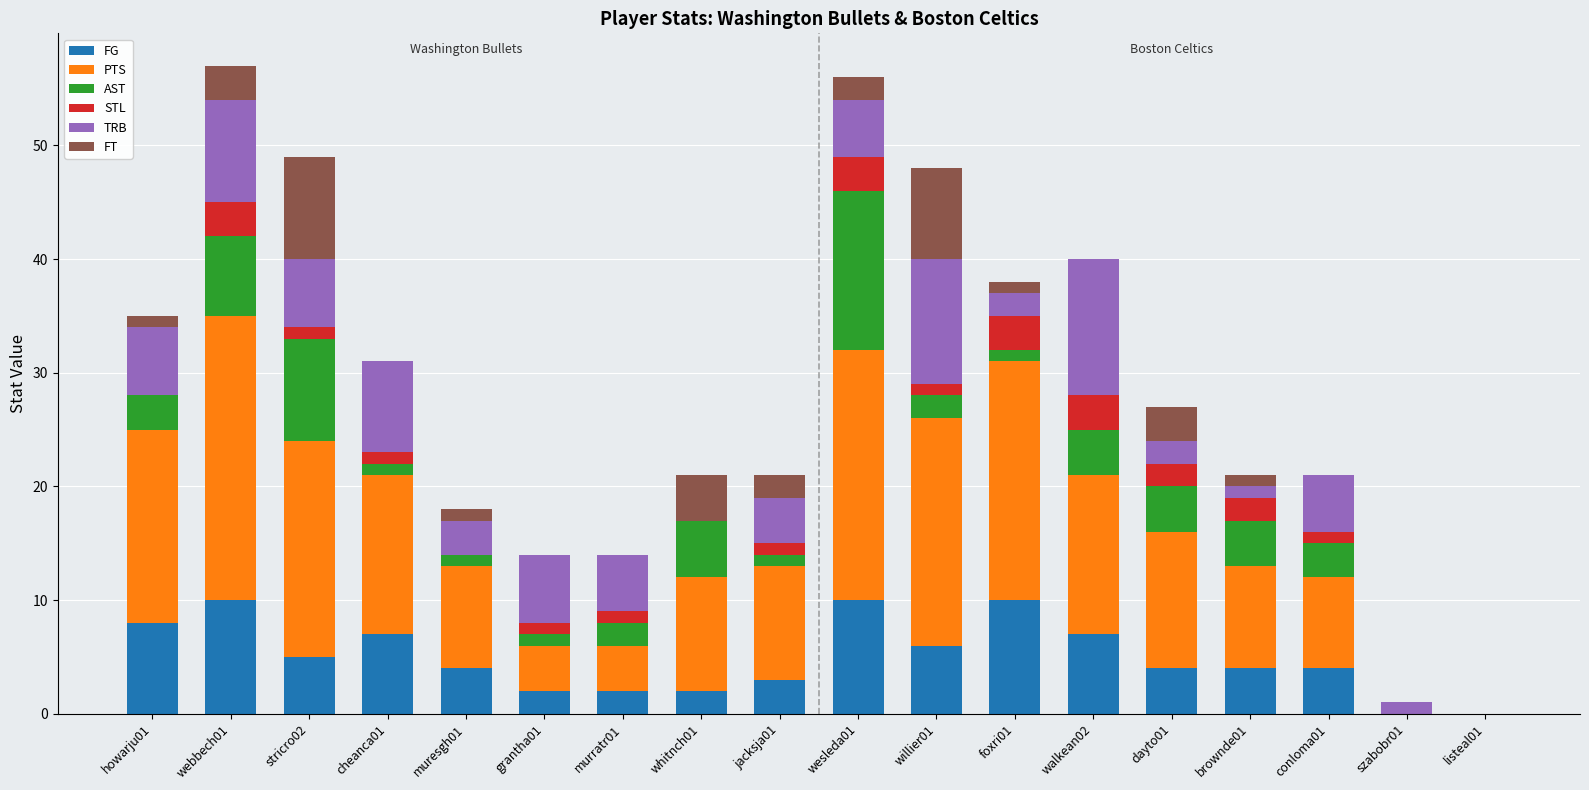

What is the highest value of the FG series?

10